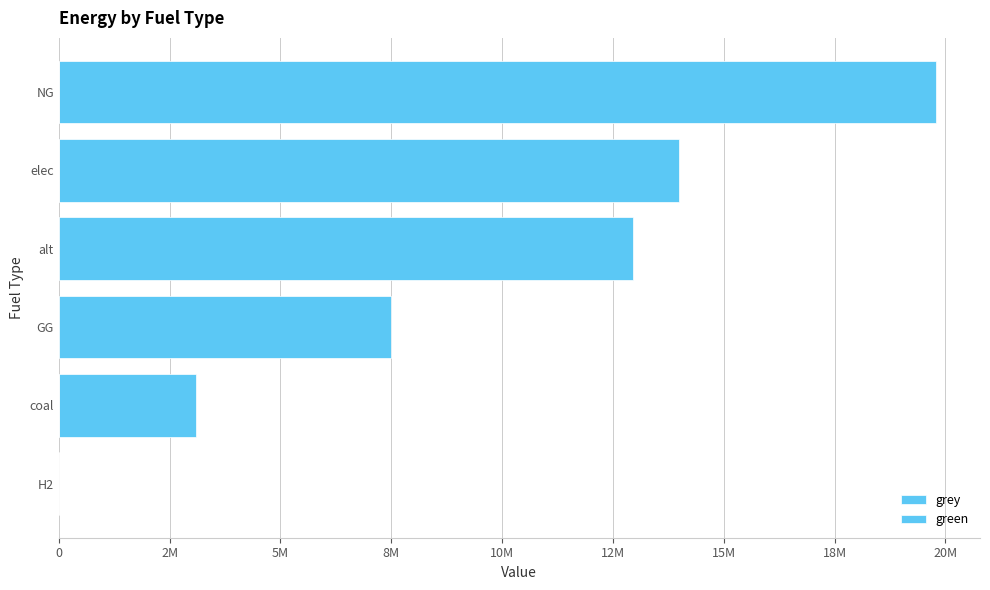

How many distinct data groups are displayed?

2